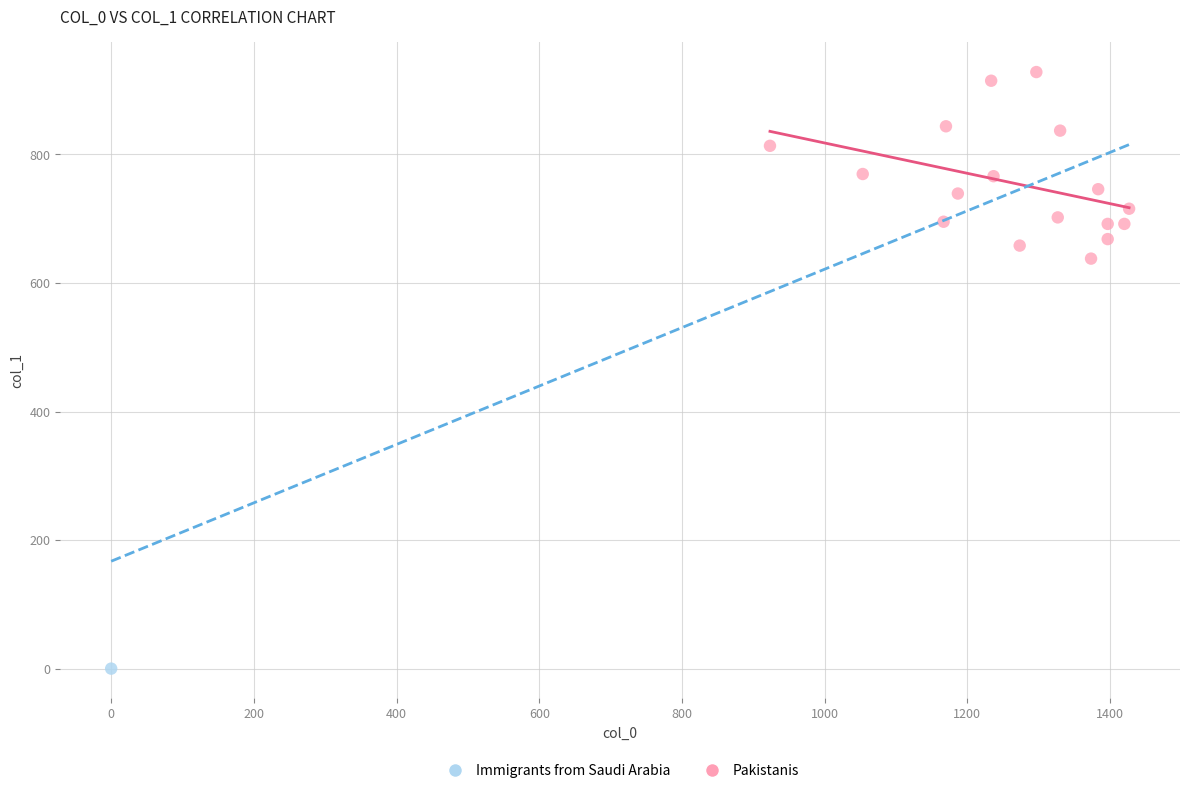

What are all the series names shown in the legend?

Immigrants from Saudi Arabia, Pakistanis